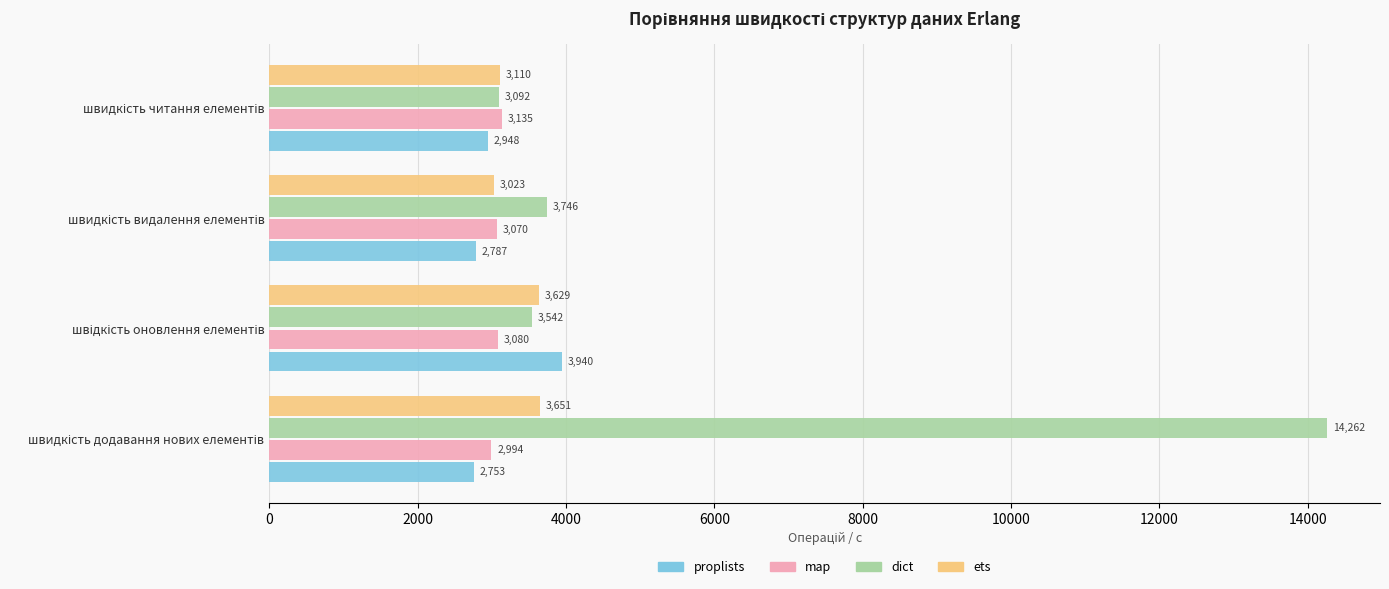

Which series has the widest spread of values?

dict